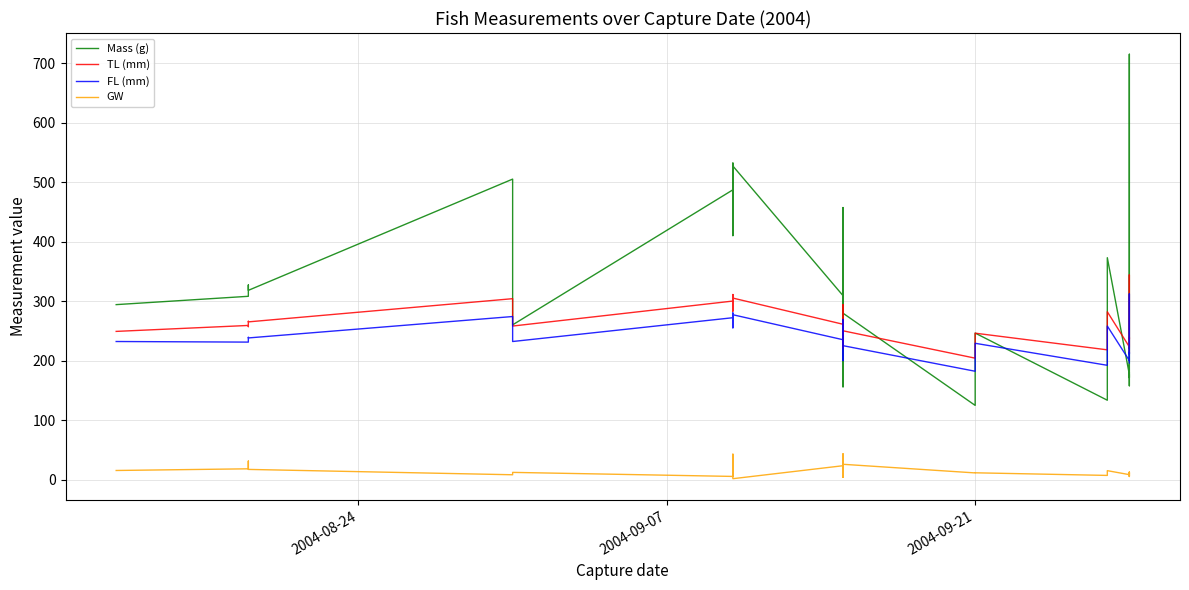

Reading left to right, transcribe all the data shown in this chart.

Mass (g): 294.0	308.0	313.0	327.0	318.0	505.0	260.0	487.0	447.0	532.0	423.0	431.0	509.0	410.0	527.0	309.1	155.8	292.9	226.4	457.2	332.7	413.4	294.5	436.2	290.1	335.1	279.6	124.6	246.2	133.3	372.9	176.7	171.2	714.9	352.1	220.9	221.4	204.2	157.6	179.5
TL (mm): 249.0	259.0	257.0	266.0	265.0	304.0	258.0	300.0	288.0	311.0	283.0	289.0	302.0	292.0	305.0	261.0	221.0	261.0	241.0	294.0	265.0	287.0	260.0	287.0	259.0	256.0	250.0	204.0	246.0	218.0	282.0	223.0	223.0	344.0	278.0	241.0	236.0	239.0	220.0	213.0
FL (mm): 232.0	231.0	233.0	239.0	238.0	274.0	232.0	272.0	259.0	280.0	255.0	258.0	269.0	266.0	277.0	235.0	200.0	235.0	221.0	265.0	240.0	261.0	231.0	269.0	233.0	233.0	225.0	182.0	229.0	192.0	258.0	200.0	201.0	312.0	259.0	217.0	211.0	214.0	198.0	196.0
GW: 15.2	18.0	31.0	20.0	17.0	8.0	12.0	5.2	26.5	7.4	29.7	6.9	42.6	33.5	1.4	23.2	9.3	20.4	15.1	5.9	29.4	3.7	27.2	6.5	15.3	43.2	25.6	11.1	11.3	6.9	14.9	8.2	6.0	11.3	8.8	12.4	5.1	6.3	6.6	11.8